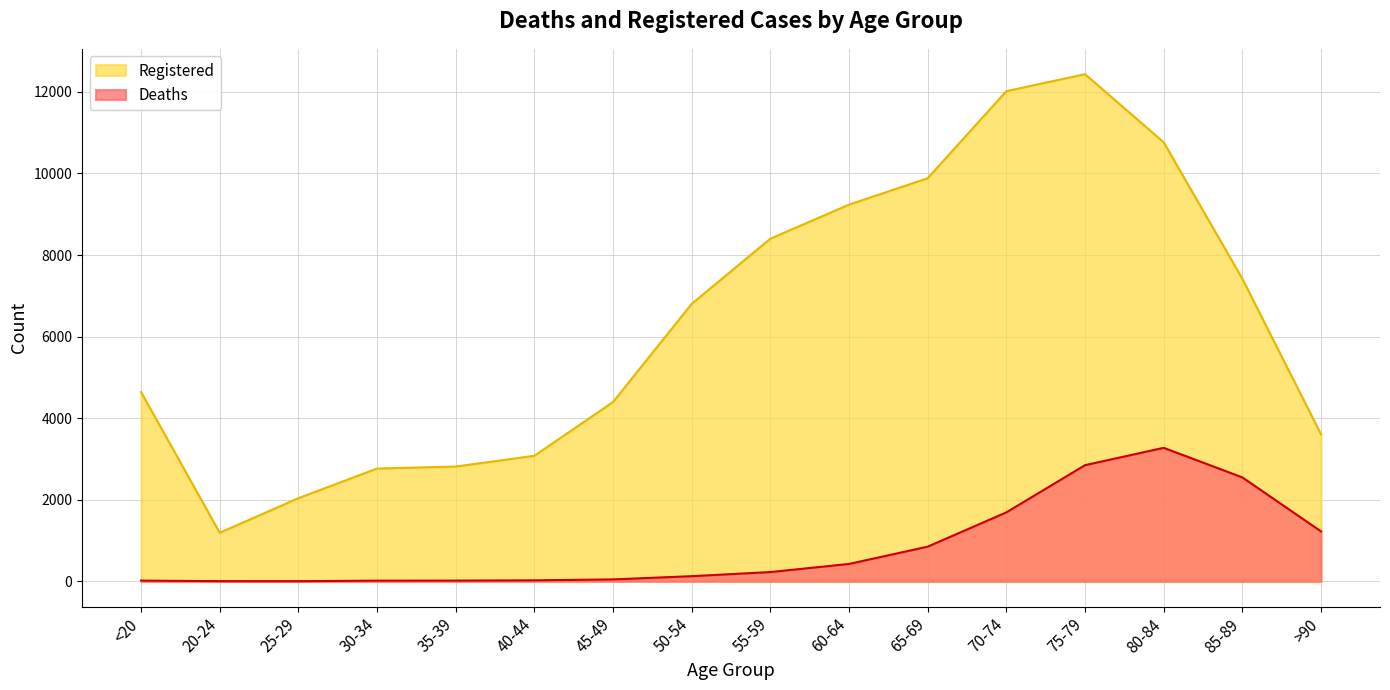

Where is Registered nearest to the value 6812?

50-54